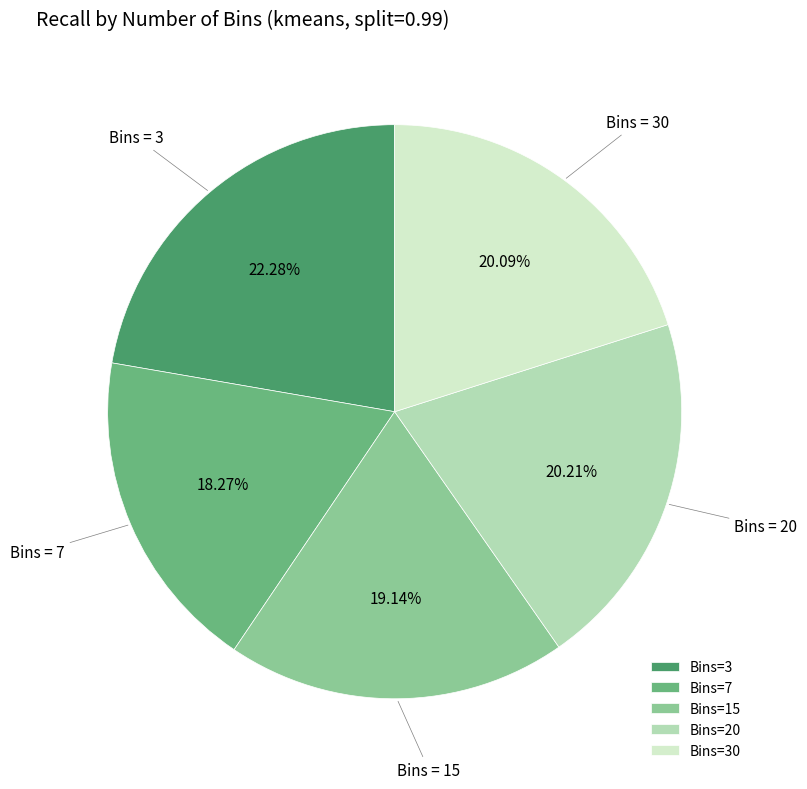

Which has a higher value, Bins=15 or Bins=3?

Bins=3